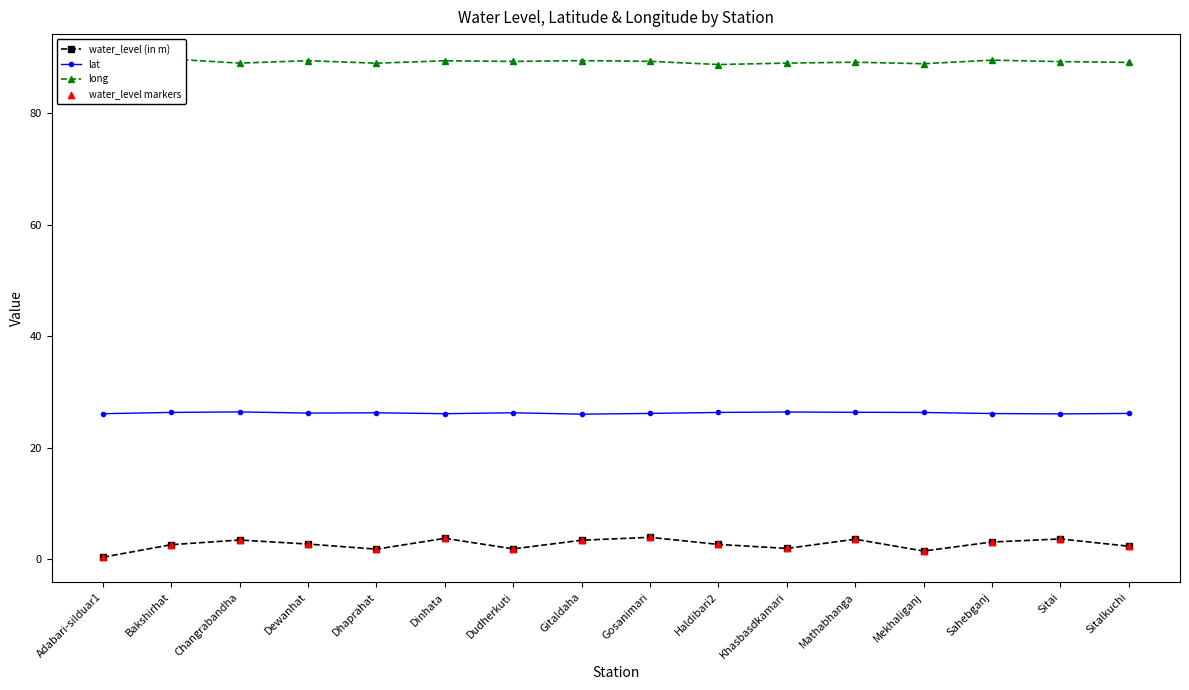

At which category is the sum across all series the highest?

Gosanimari